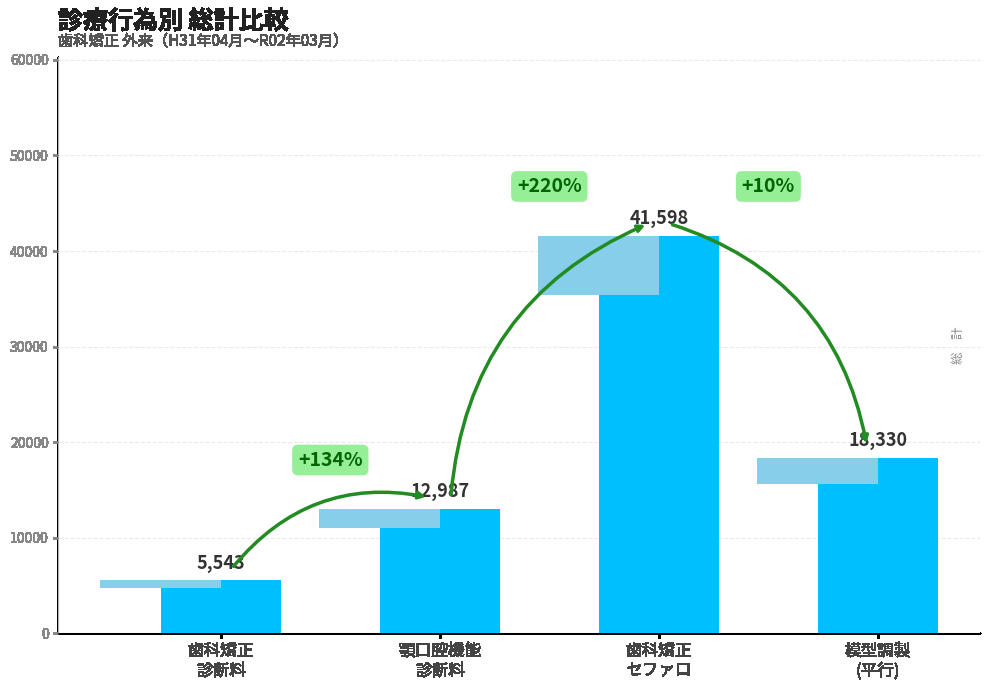

True or false: the data shows 8630 at 顎口腔機能
診断料.

False